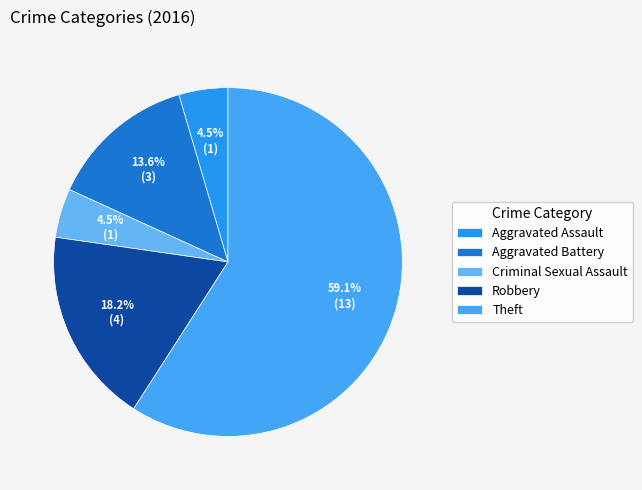

What percentage is the Aggravated Assault slice, to the nearest percent?

5%